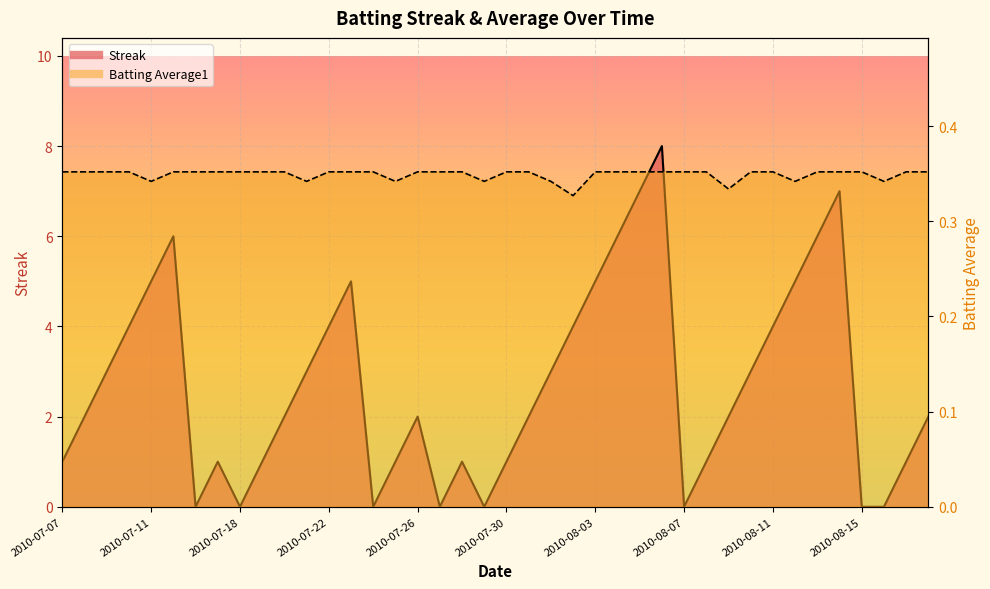

At how many categories does at least one series exceed 0?

40